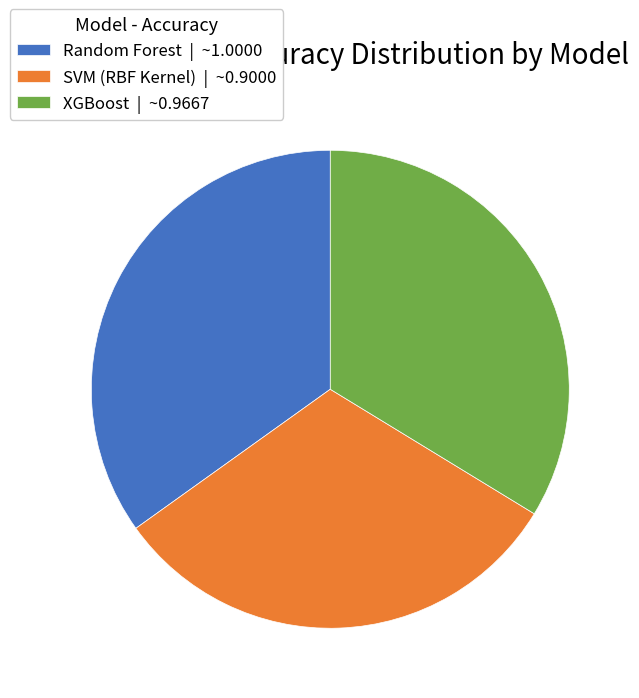

Is there a majority slice in this chart?

No